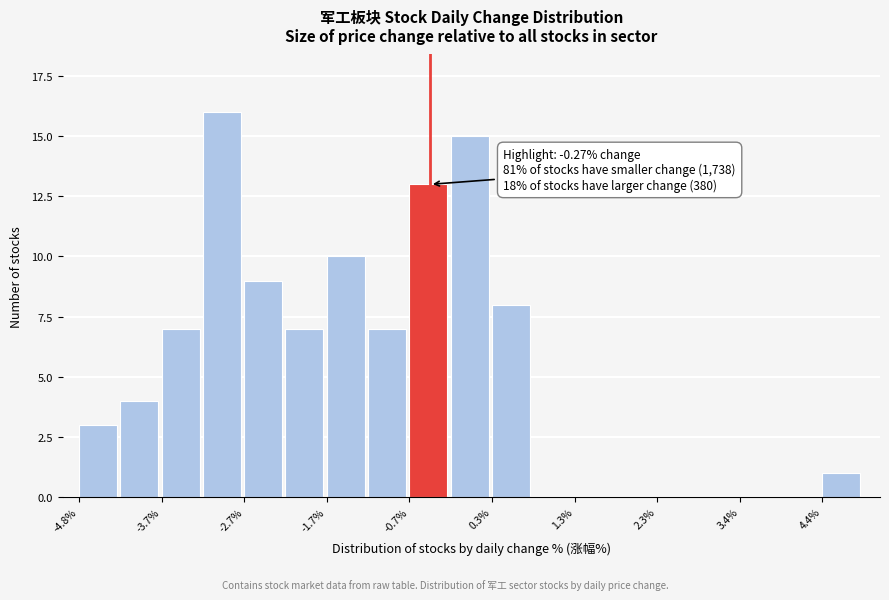

Read against the x-axis, roughly where is the centre of the tallest bar?

-3.0